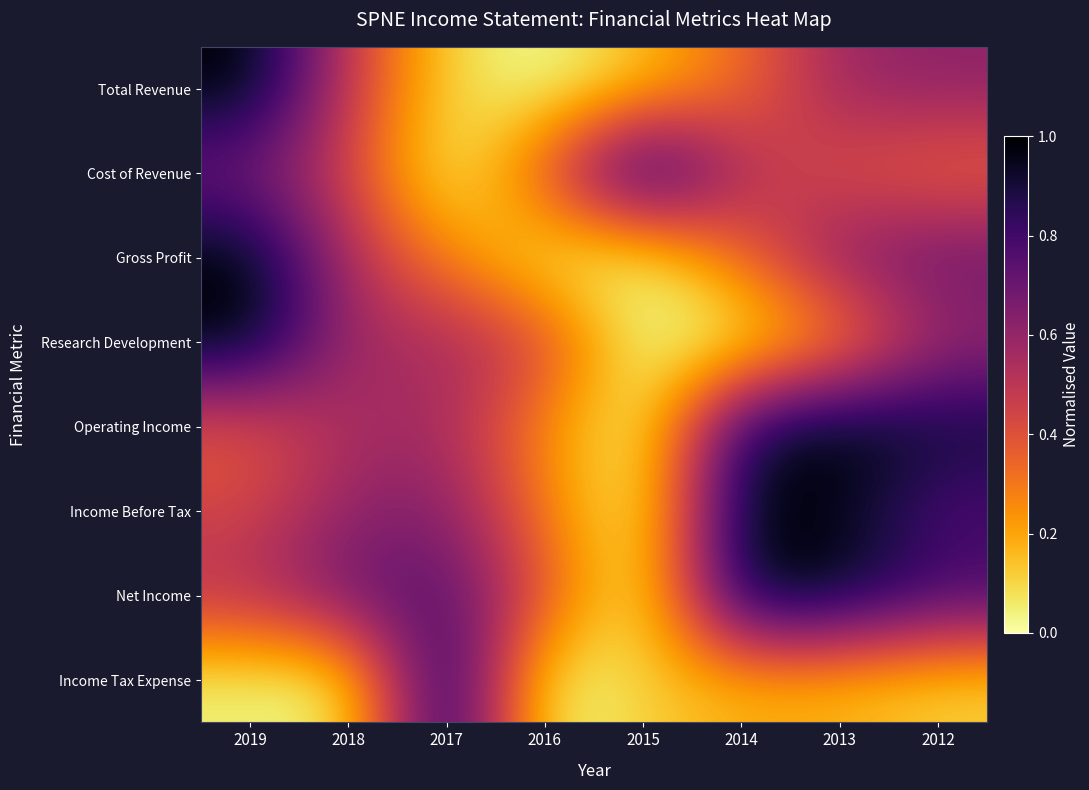

Which series has the largest range (max minus min)?

Total Revenue